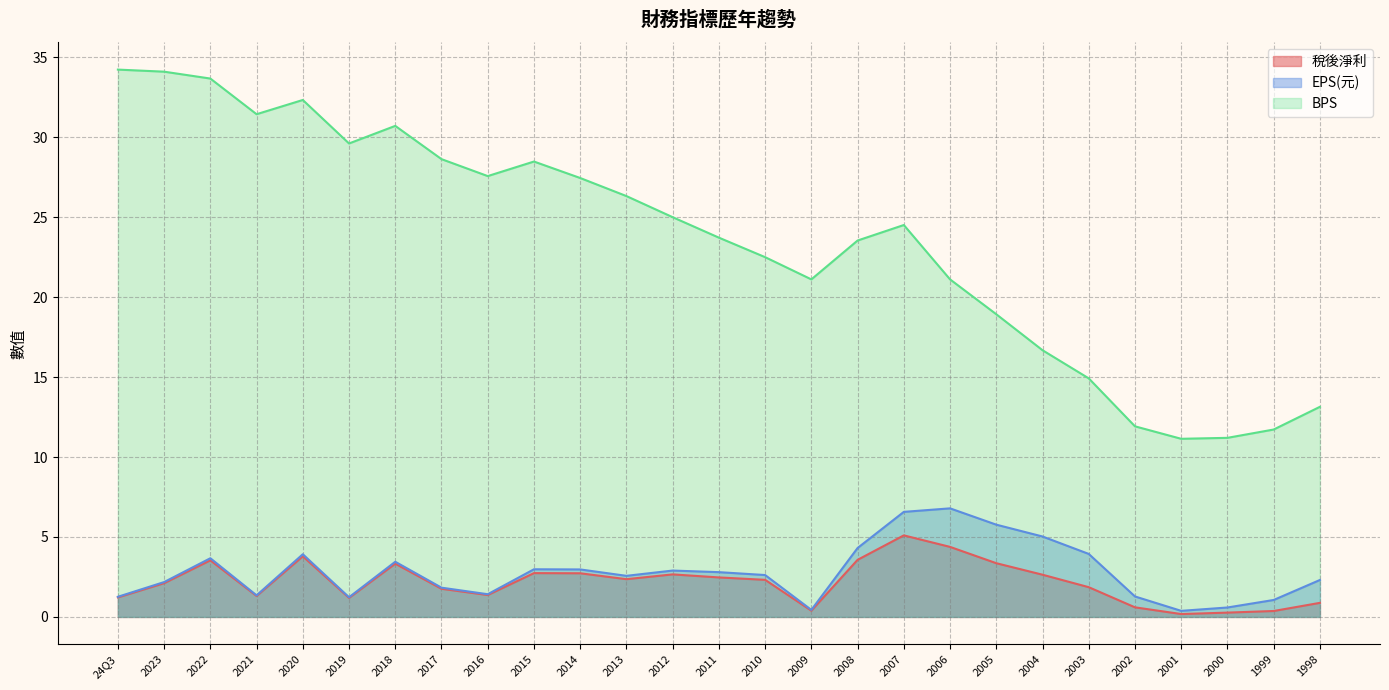

True or false: BPS and 稅後淨利 intersect in this chart.

False